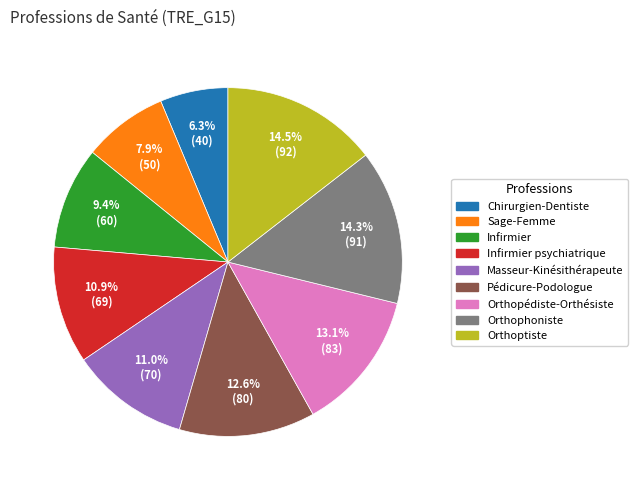

Approximately how many times larger is the value at Chirurgien-Dentiste compared to Orthoptiste?

0.4